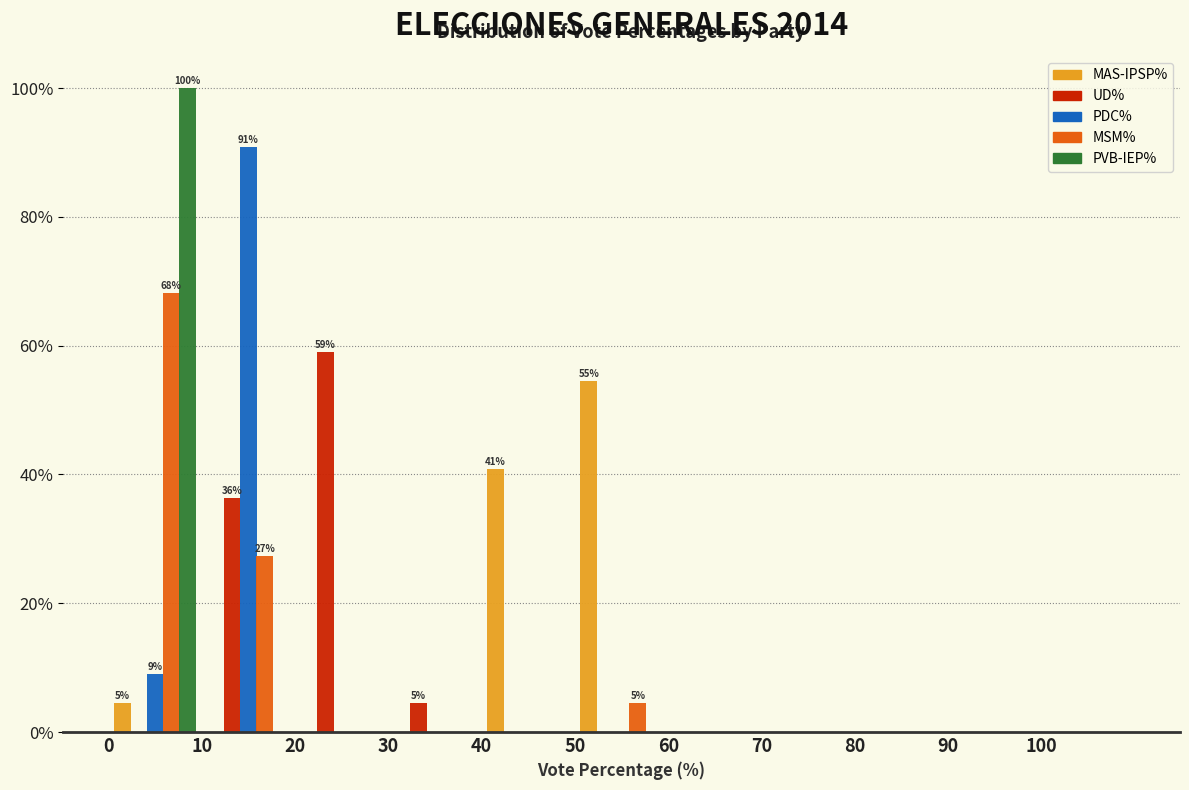

In the UD% series, which range on the x-axis has the tallest bar?

20 to 30